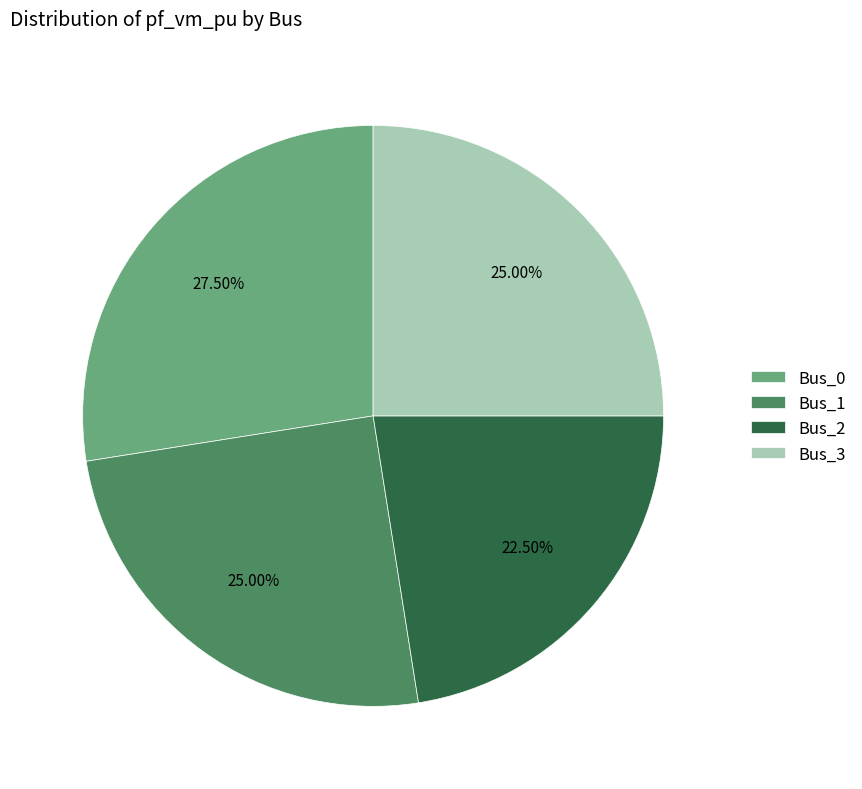

Is it true that Bus_3 is 25% of the pie?

True